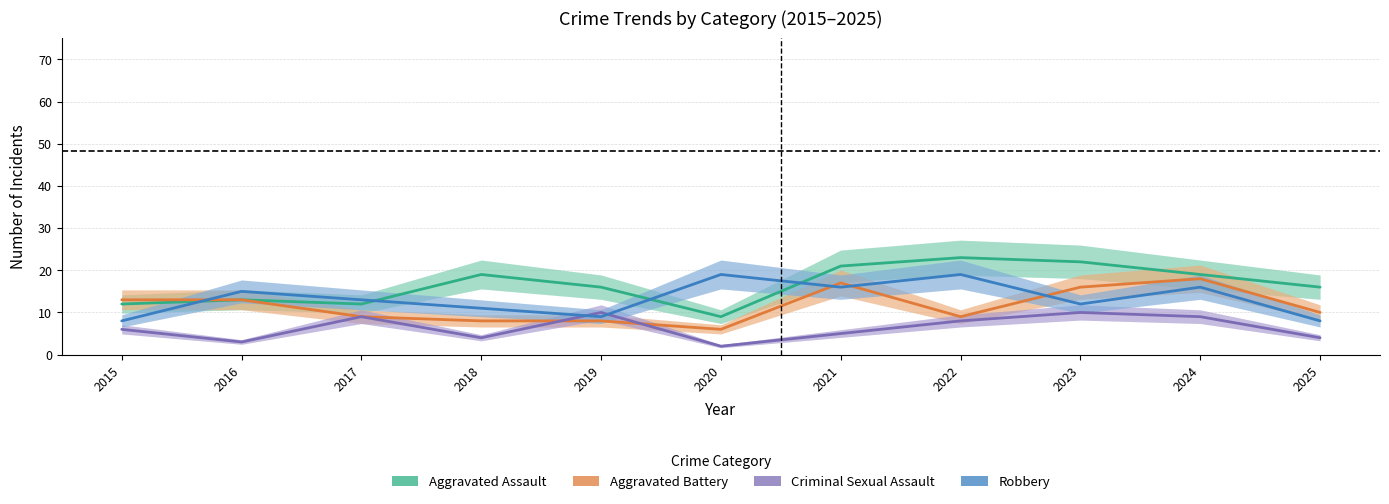

Rank the series by their maximum value, from lowest to highest.

Criminal Sexual Assault, Aggravated Battery, Robbery, Aggravated Assault